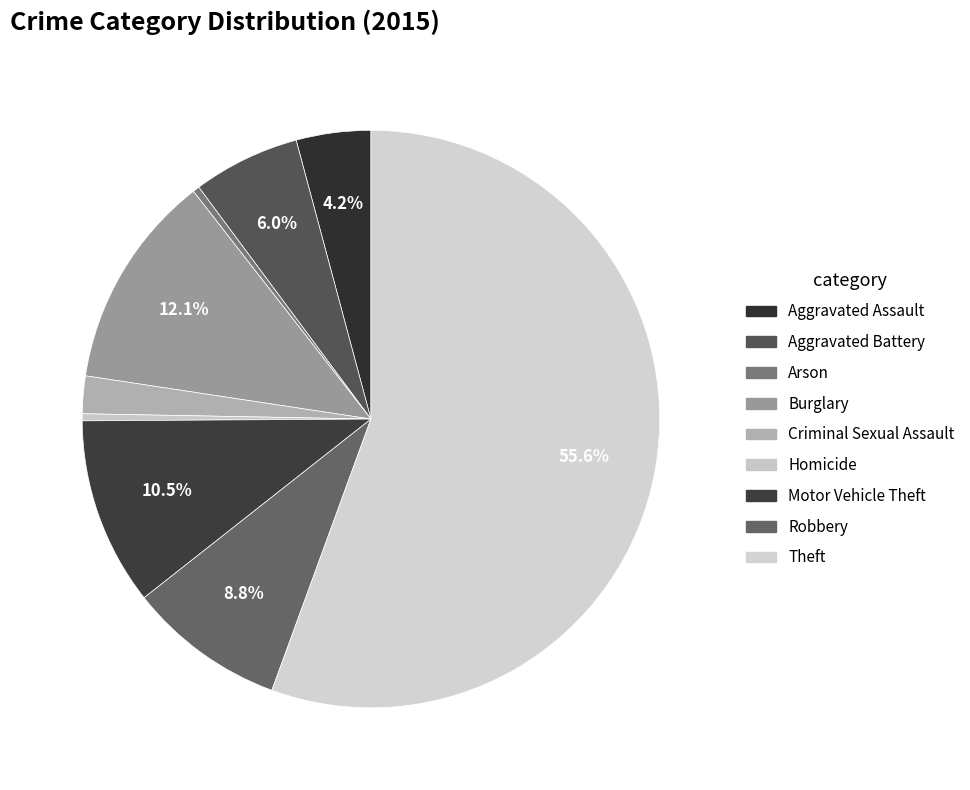

To the nearest percent, what portion does Theft represent?

56%